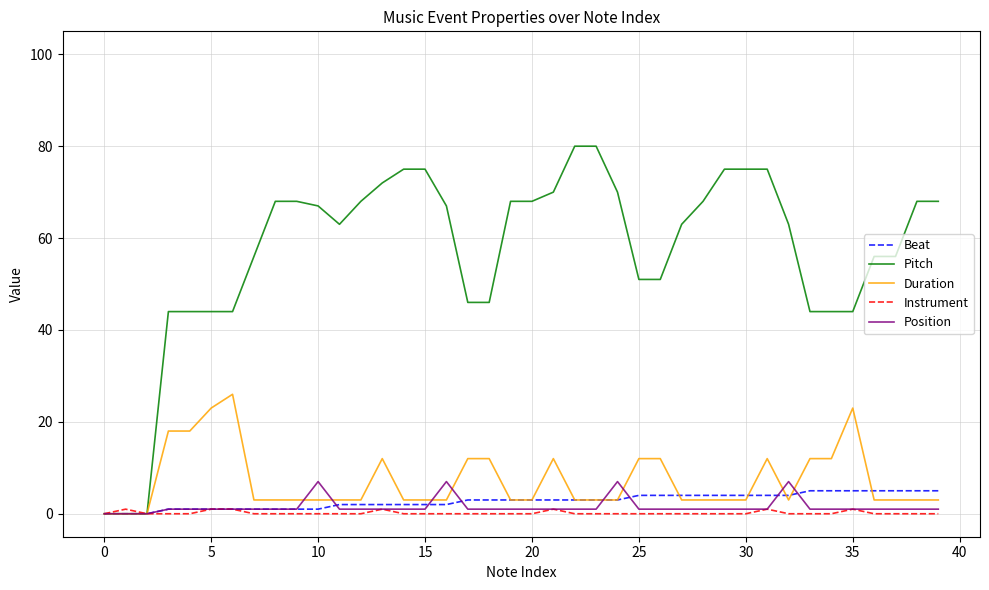

Which series has the largest range (max minus min)?

Pitch